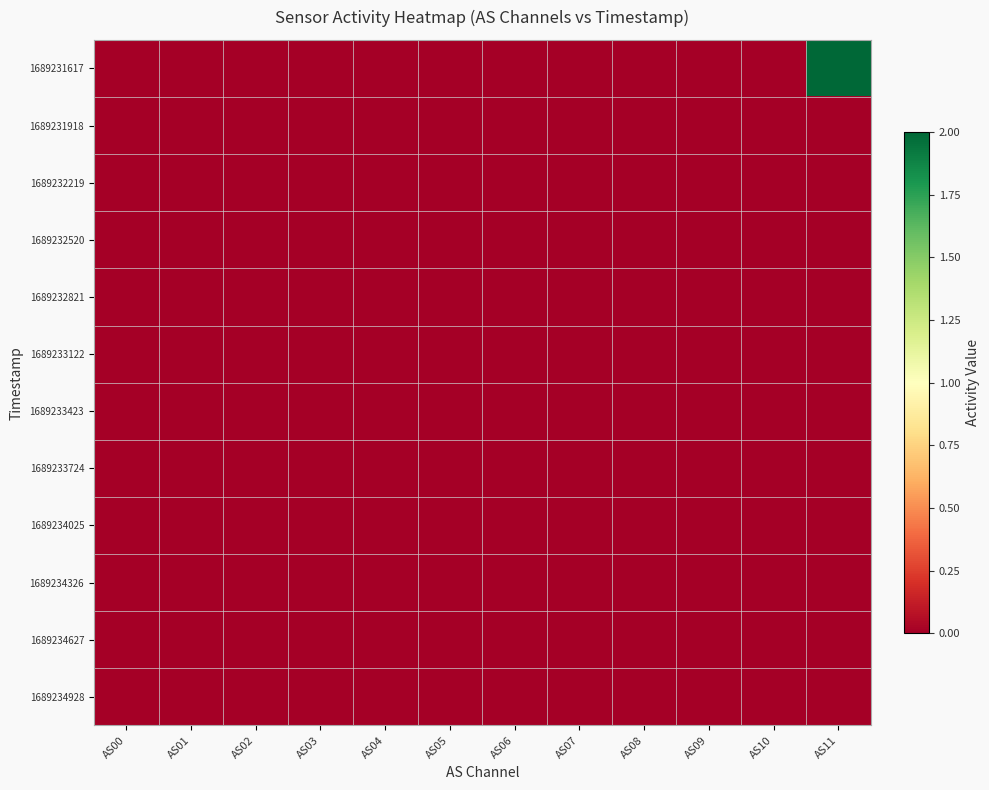

Rank the series at AS10 from lowest to highest value.

1689231617, 1689231918, 1689232219, 1689232520, 1689232821, 1689233122, 1689233423, 1689233724, 1689234025, 1689234326, 1689234627, 1689234928